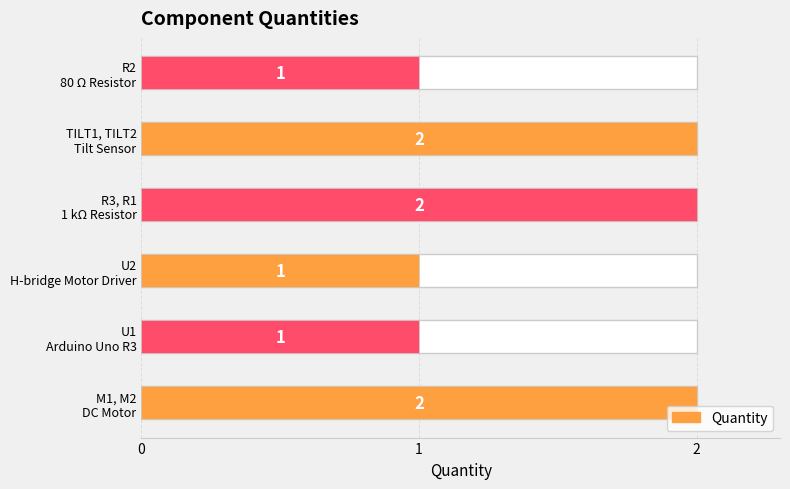

Reading left to right, what are all the values shown in this chart?

2	1	1	2	2	1